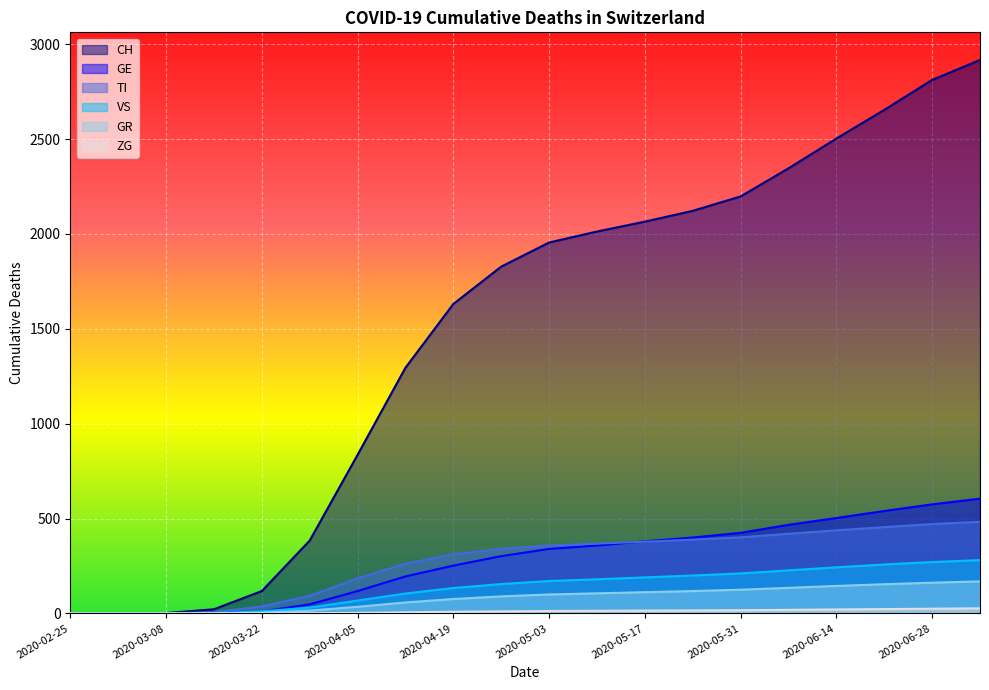

At which label does GR first exceed 100?

2020-05-10